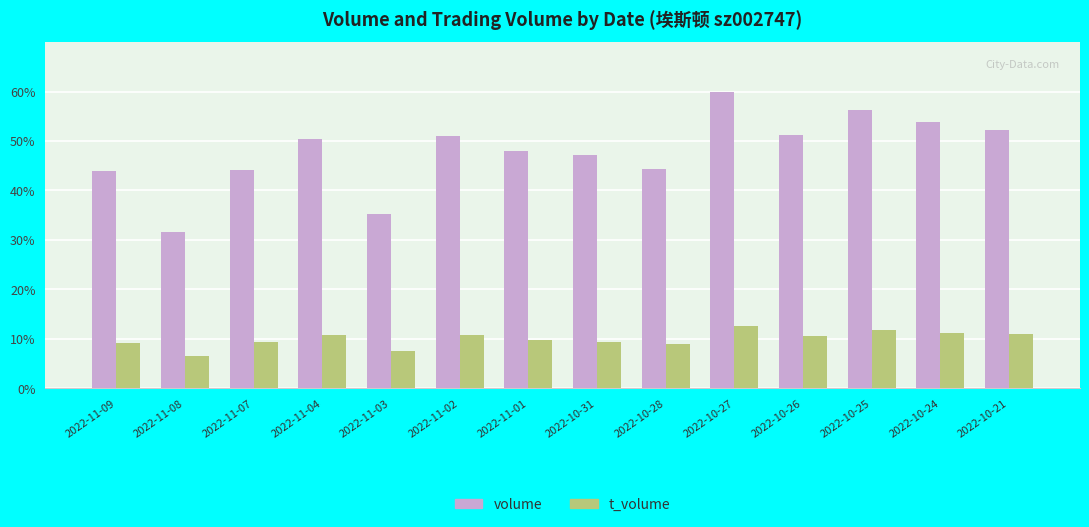

What is the highest value of the volume series?

60.0